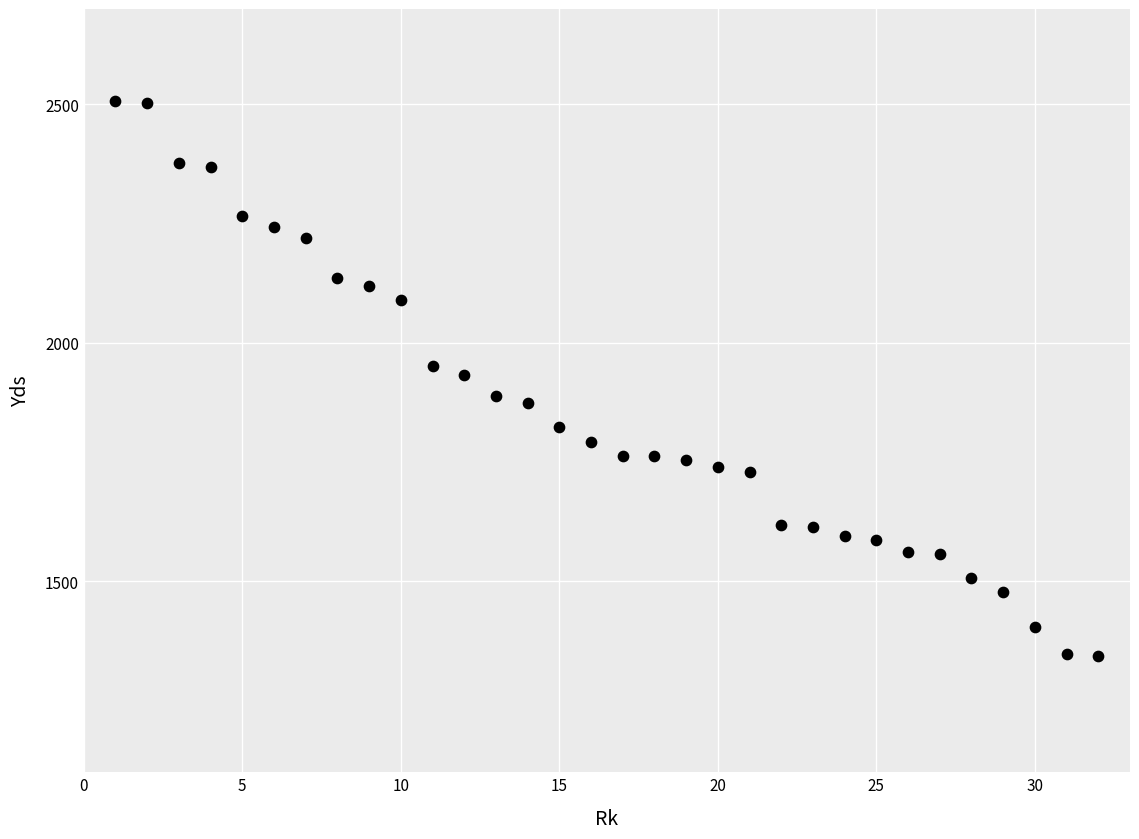

What is the range of X values (max minus min)?

31